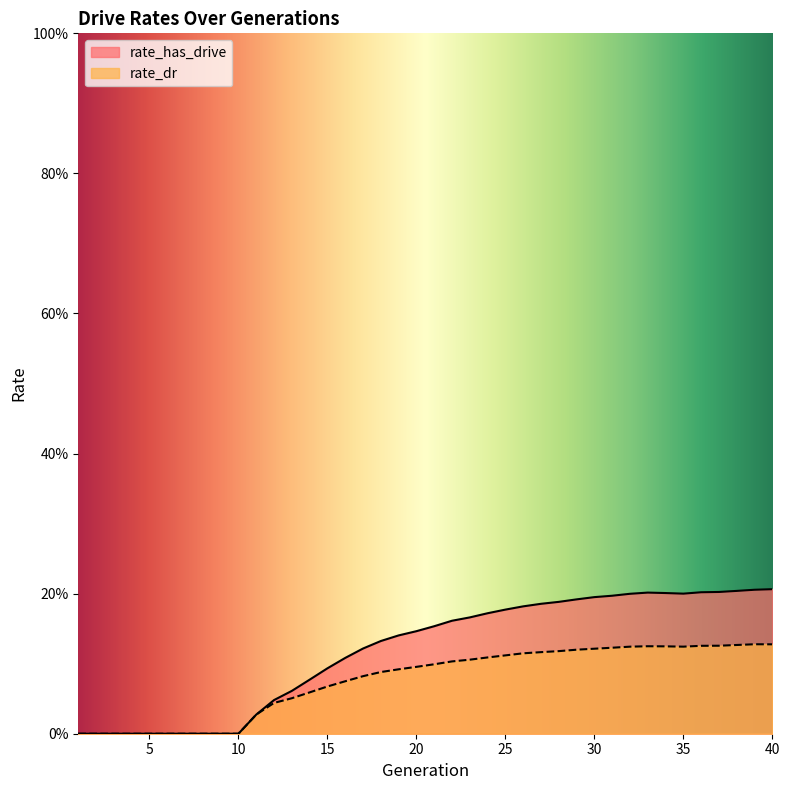

How many data points does each series have?

40